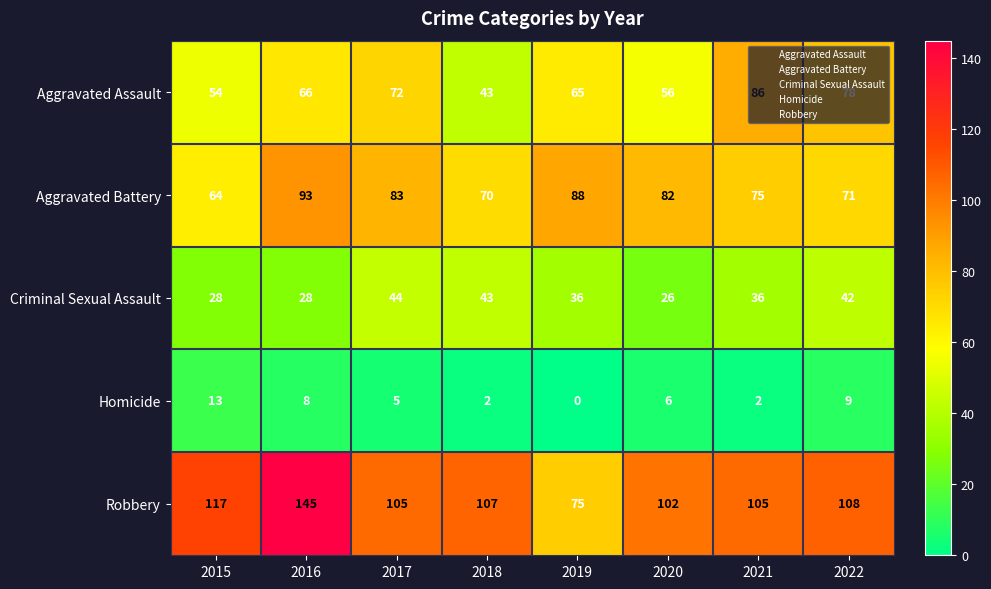

How many series are shown in this chart?

5